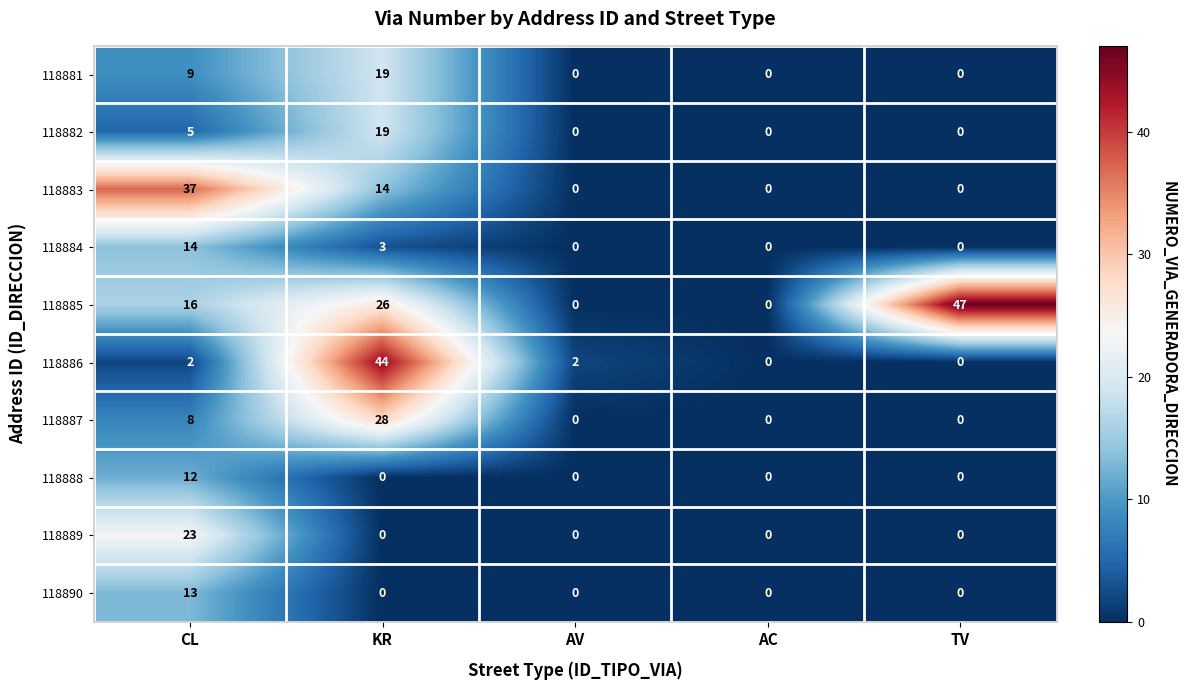

Which series changed the most between AV and AC?

118886